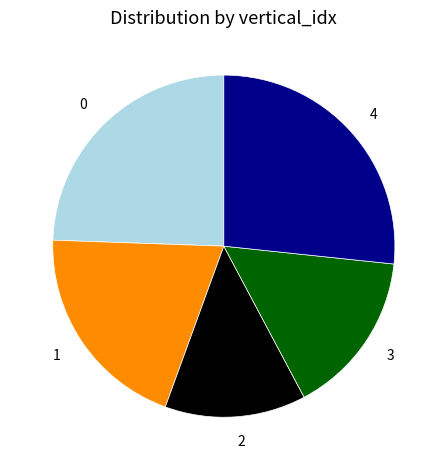

Is there any slice that represents more than half of the pie?

No